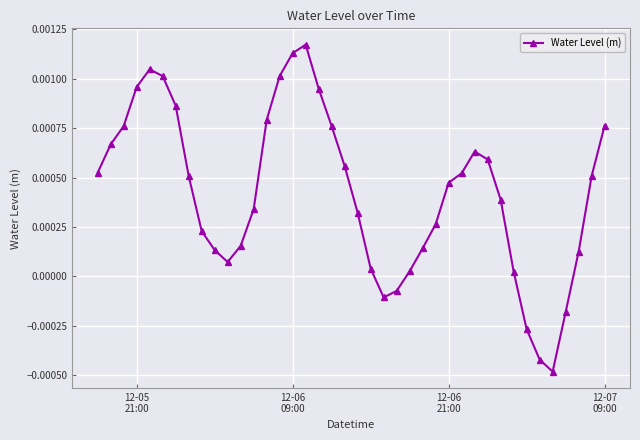

How many interior local peaks (higher than both neighbors) does the data have?

3